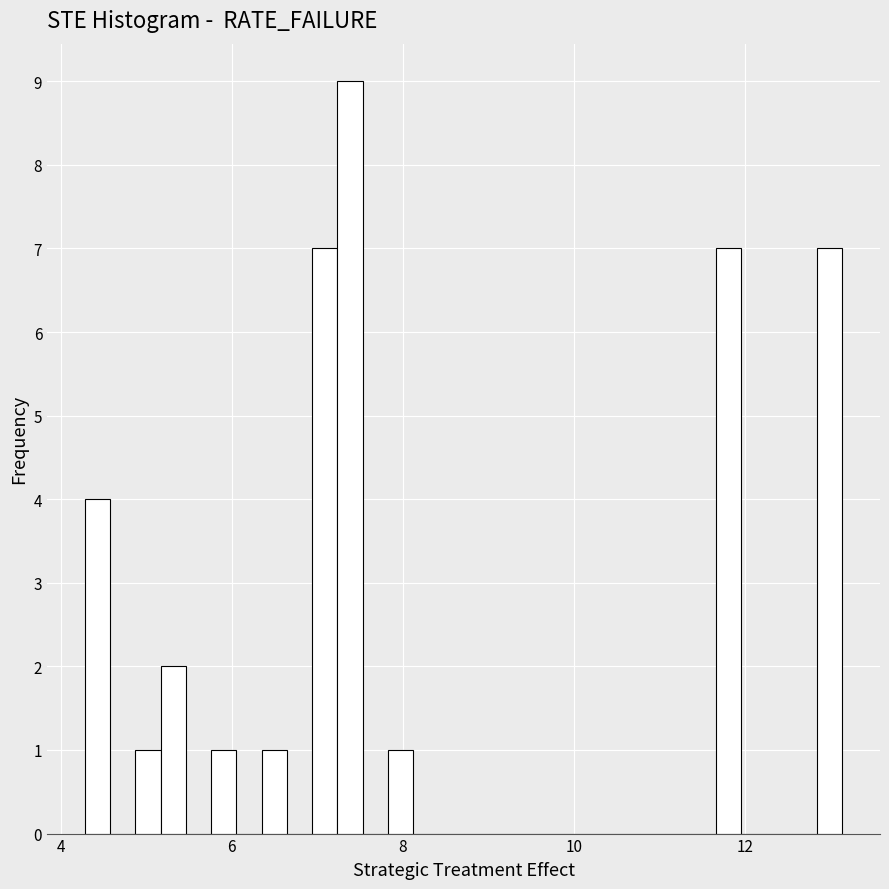

Around what value on the x-axis is the tallest bar? Give the approximate position of its centre, as read against the axis.

7.4